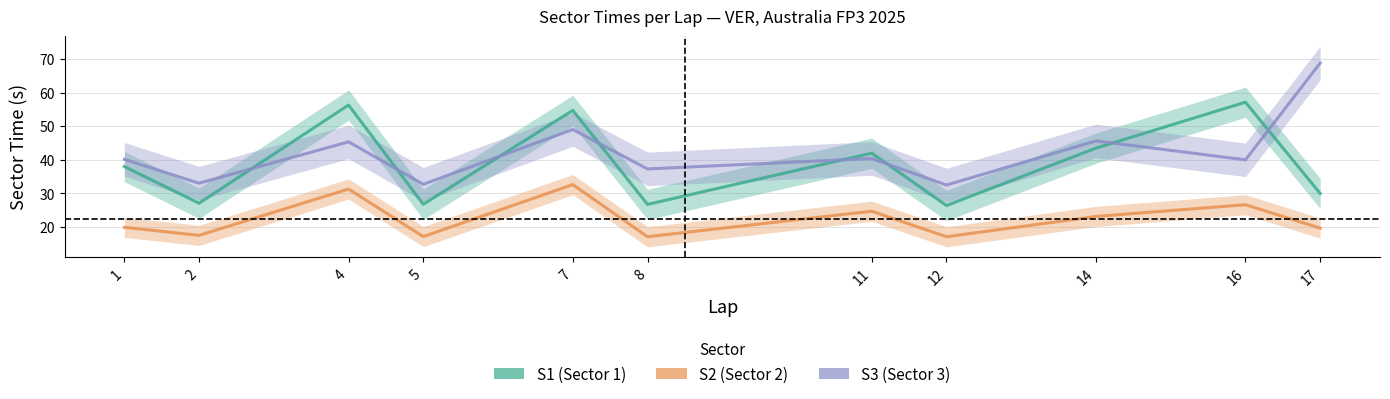

What is the highest value of the S1 series?

57.1